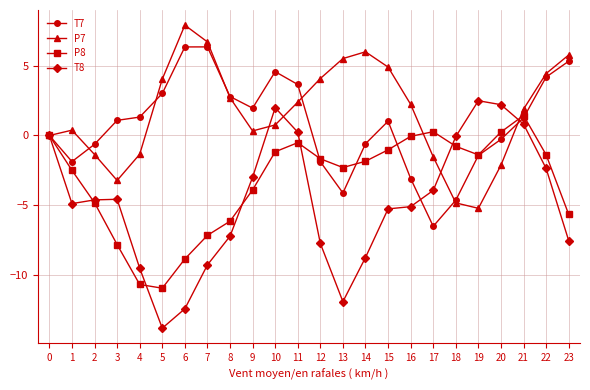

Is the value of T7 at 1 greater than the value of P7 at 7?

No